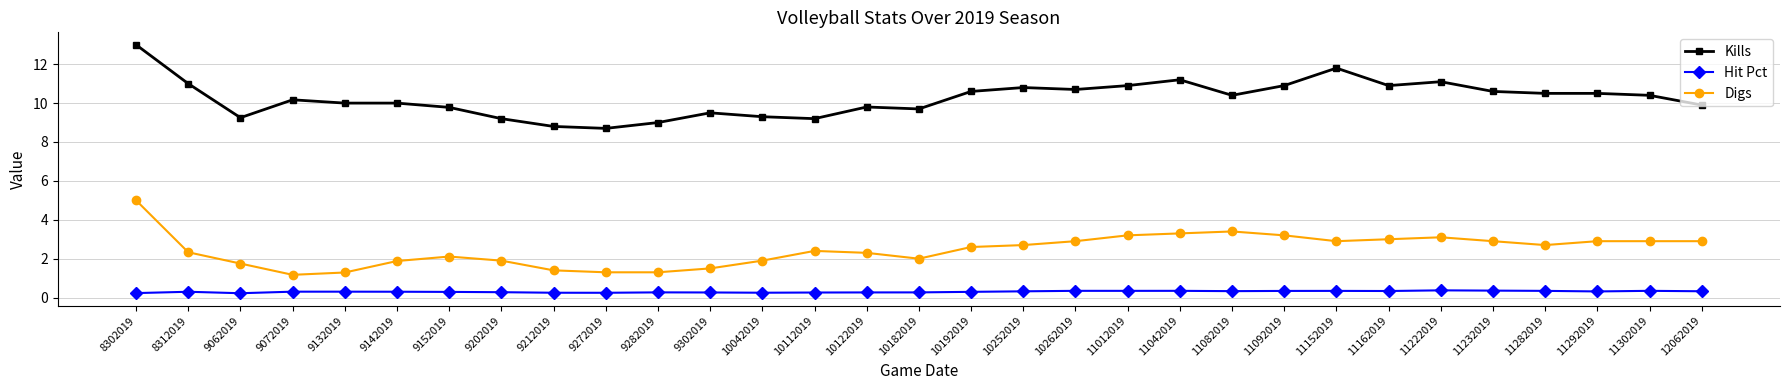

What is the sum of the Hit Pct values at 9282019 and 9152019?

0.6